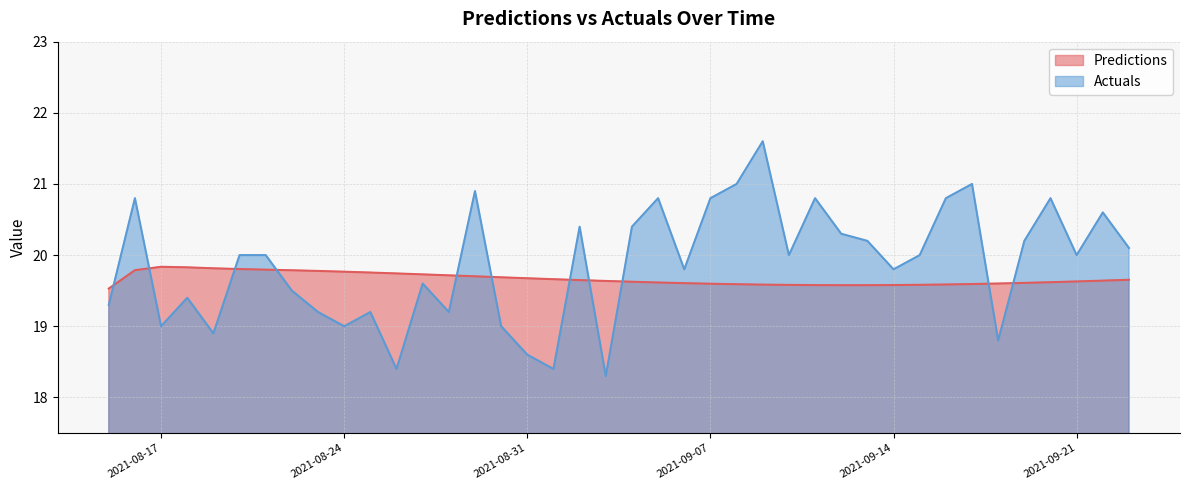

How many interior local peaks does the Predictions series have?

1